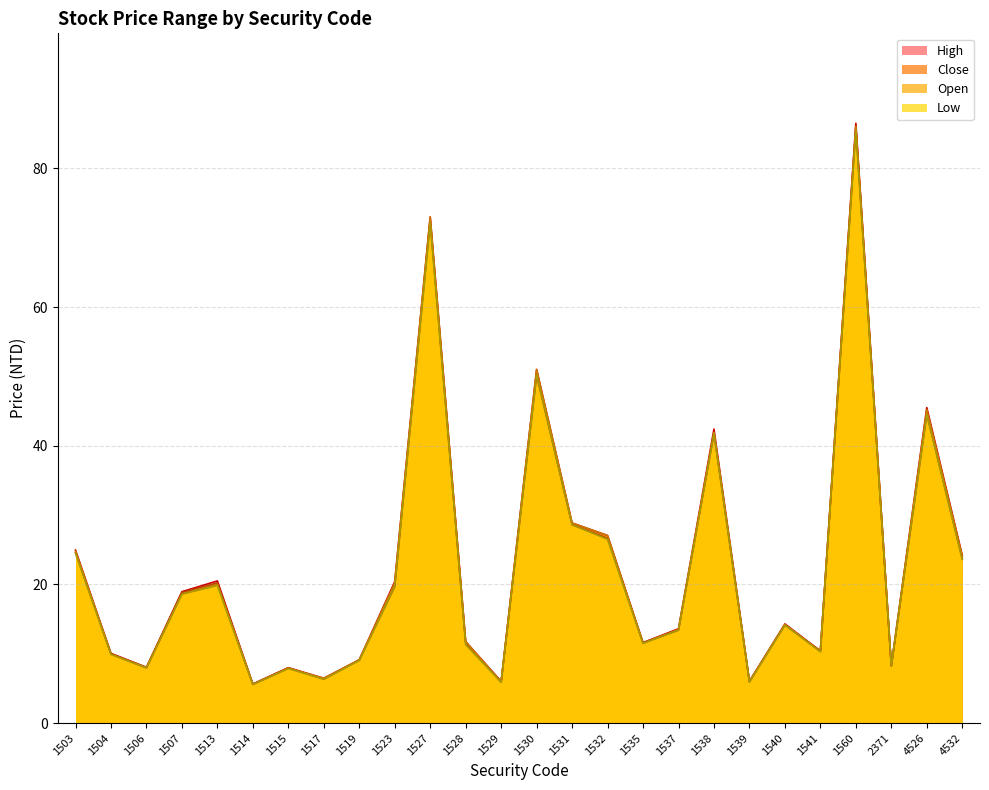

How many interior local peaks does the Close series have?

8